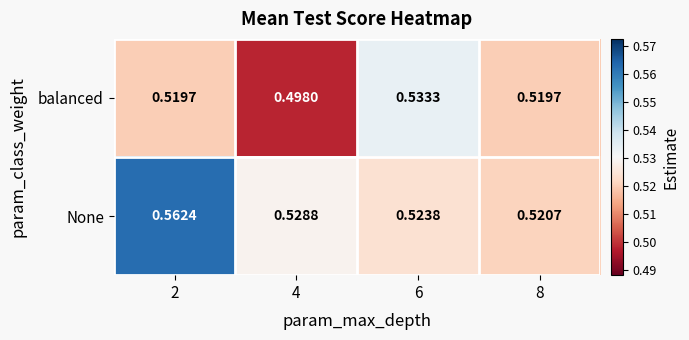

Which series changed the most between 2 and 6?

None